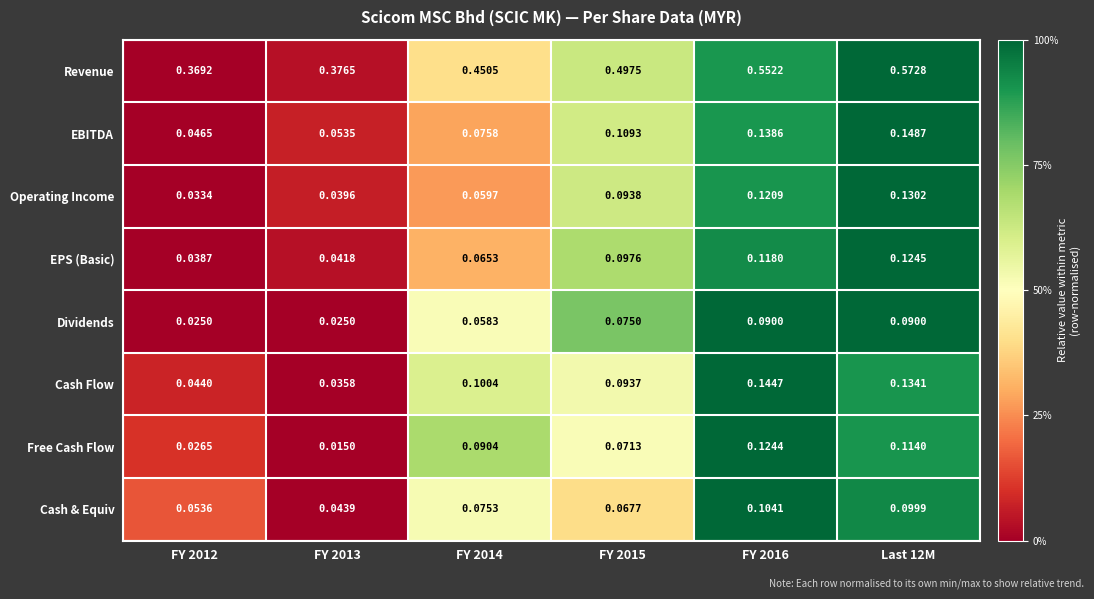

How many series are shown in this chart?

8